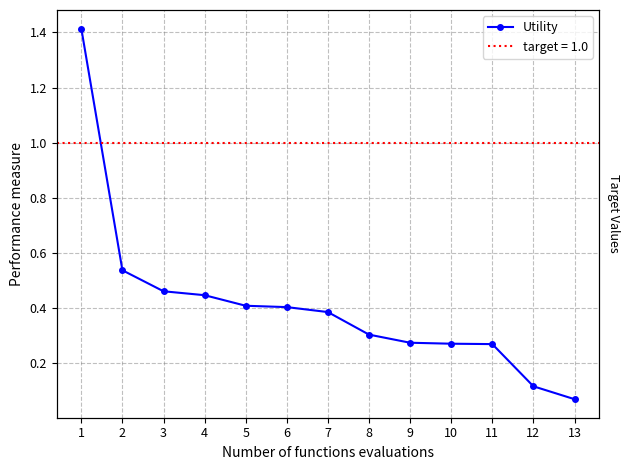

List the labels in order of value, largest first.

1, 2, 3, 4, 5, 6, 7, 8, 9, 10, 11, 12, 13